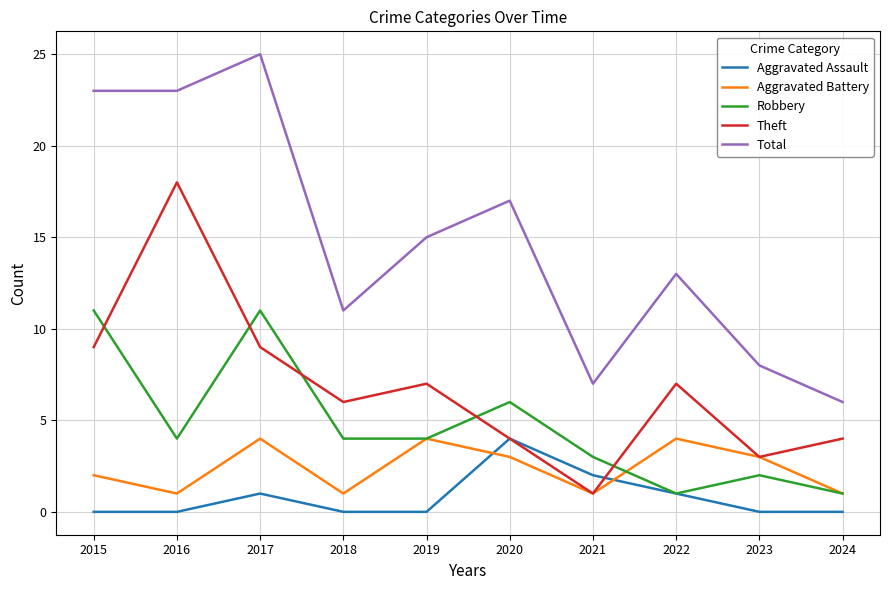

True or false: Aggravated Battery and Total intersect in this chart.

False